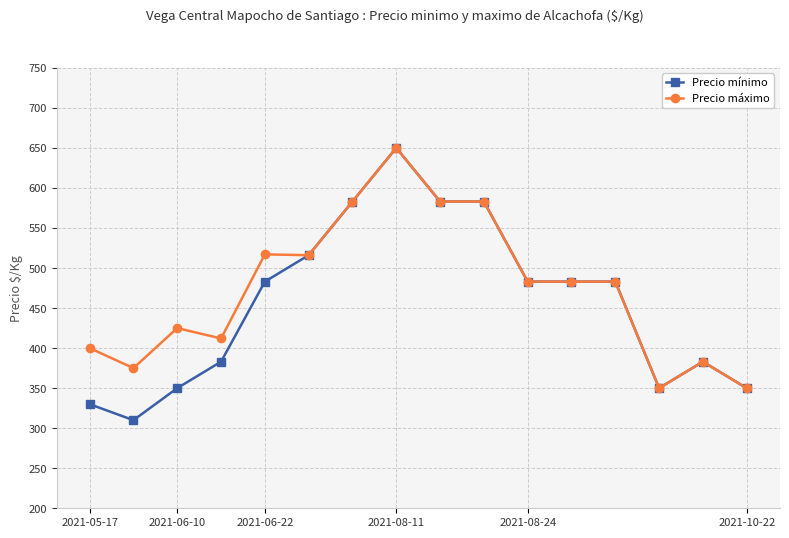

Rank the series by their average value, from highest to lowest.

Precio máximo, Precio mínimo